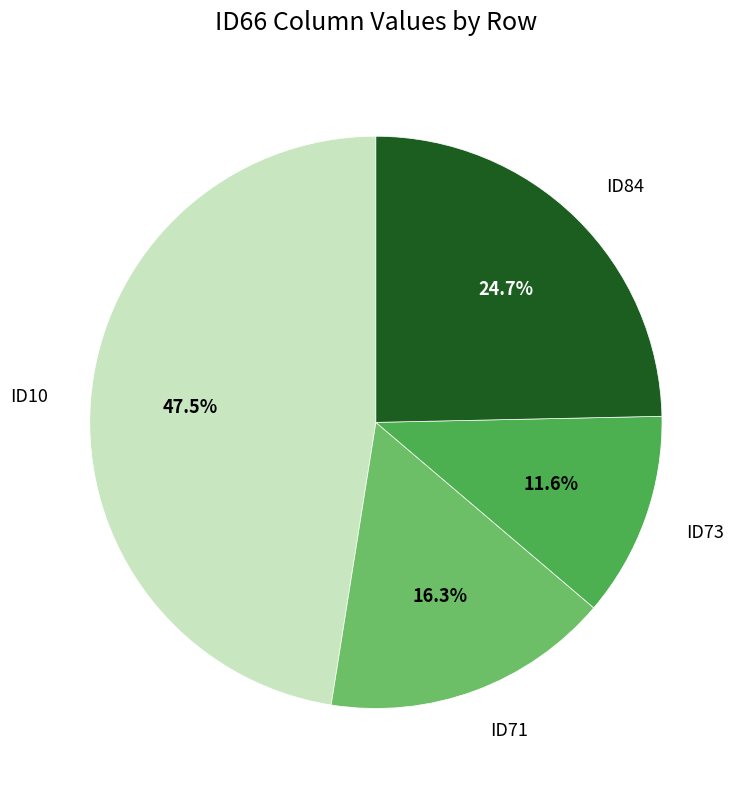

How many segments does this pie chart have?

4